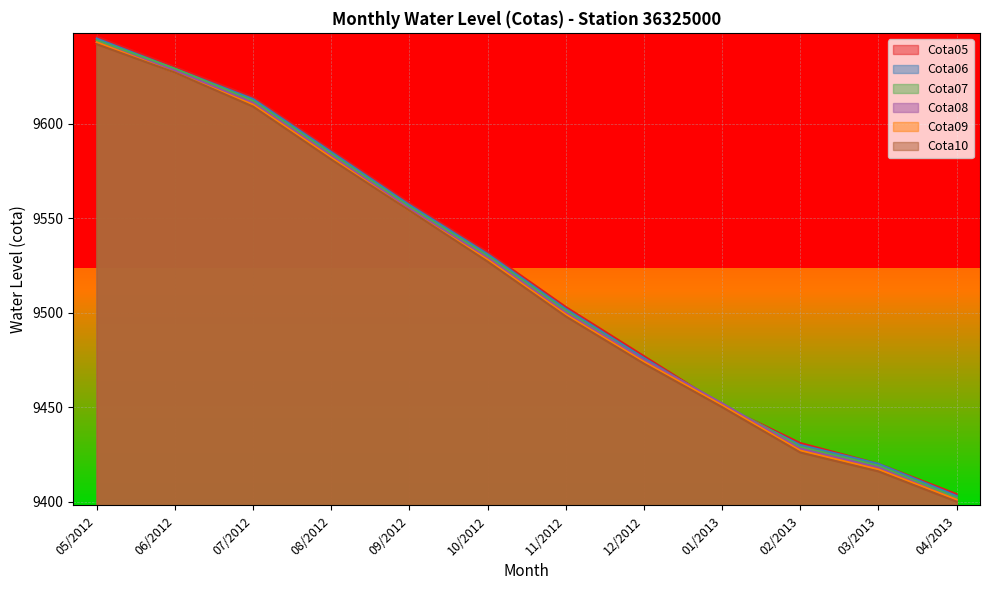

True or false: Cota08 has a value of 9500 at 11/2012.

True